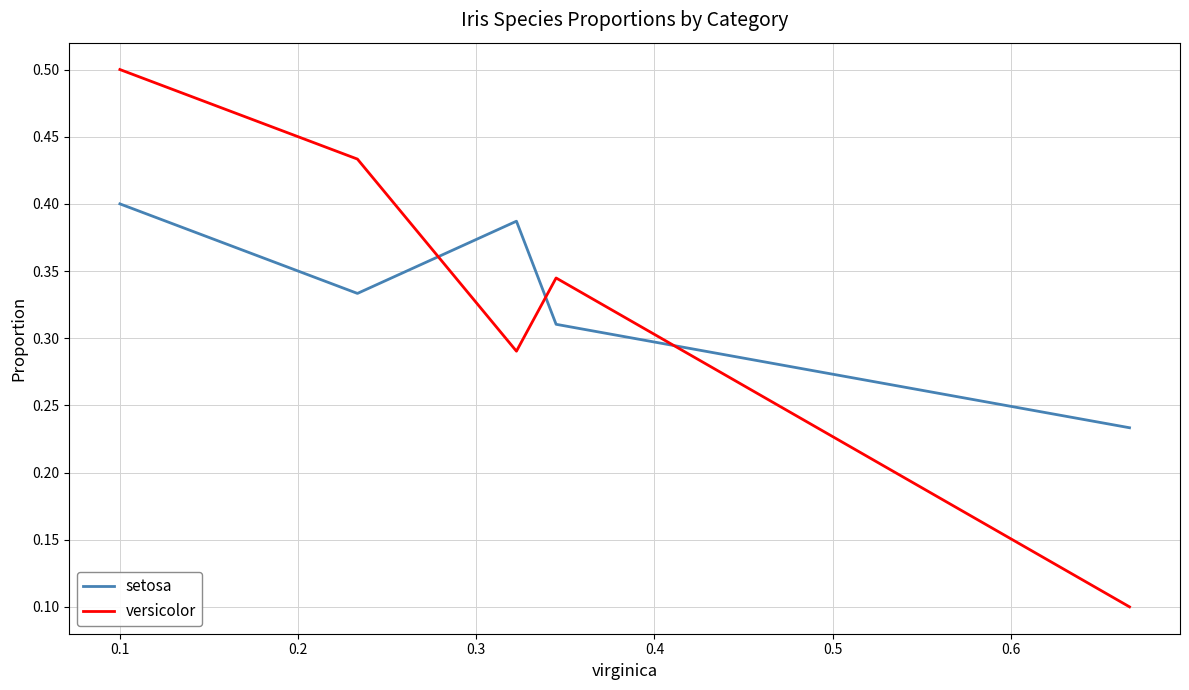

True or false: versicolor and setosa cross at least once.

True